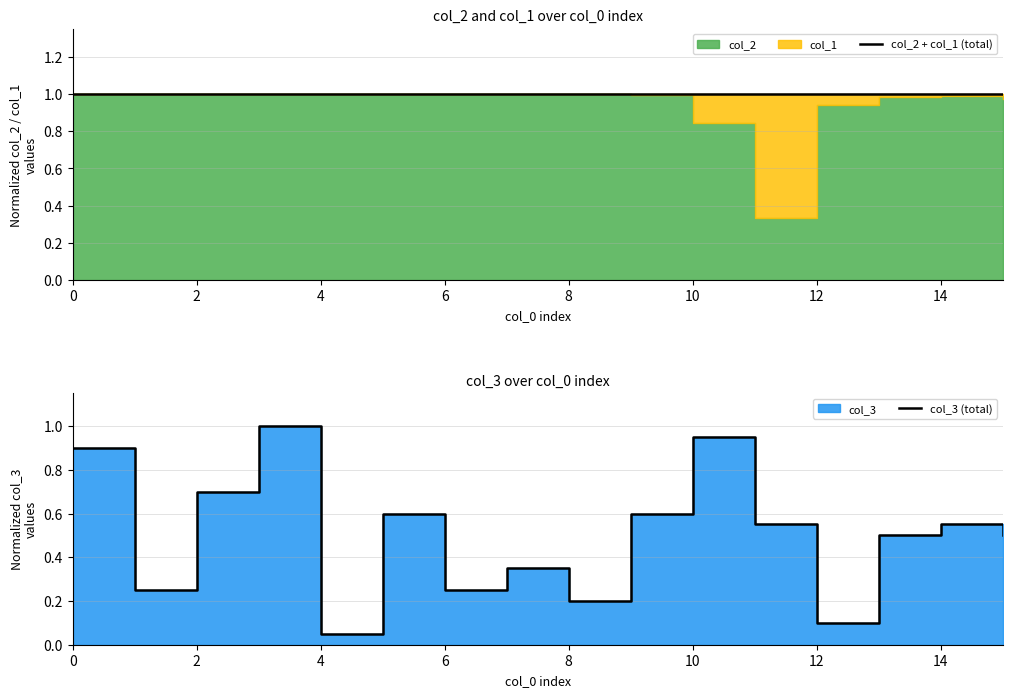

True or false: col_2 + col_1 (total) has a value of 0.5 at 15.

False